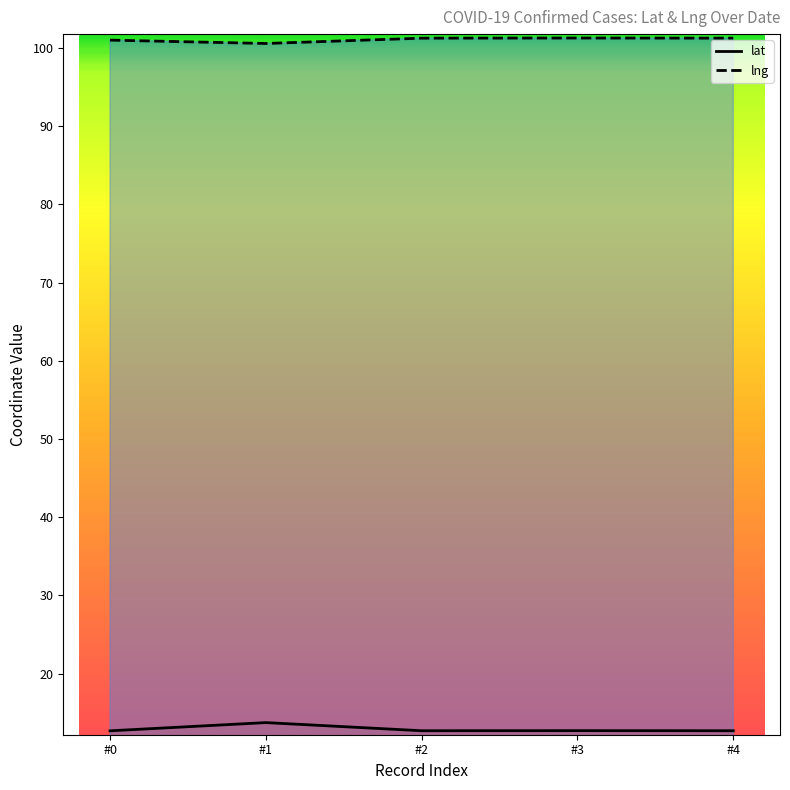

The value of lat at #0 is 12.7. True or false?

True